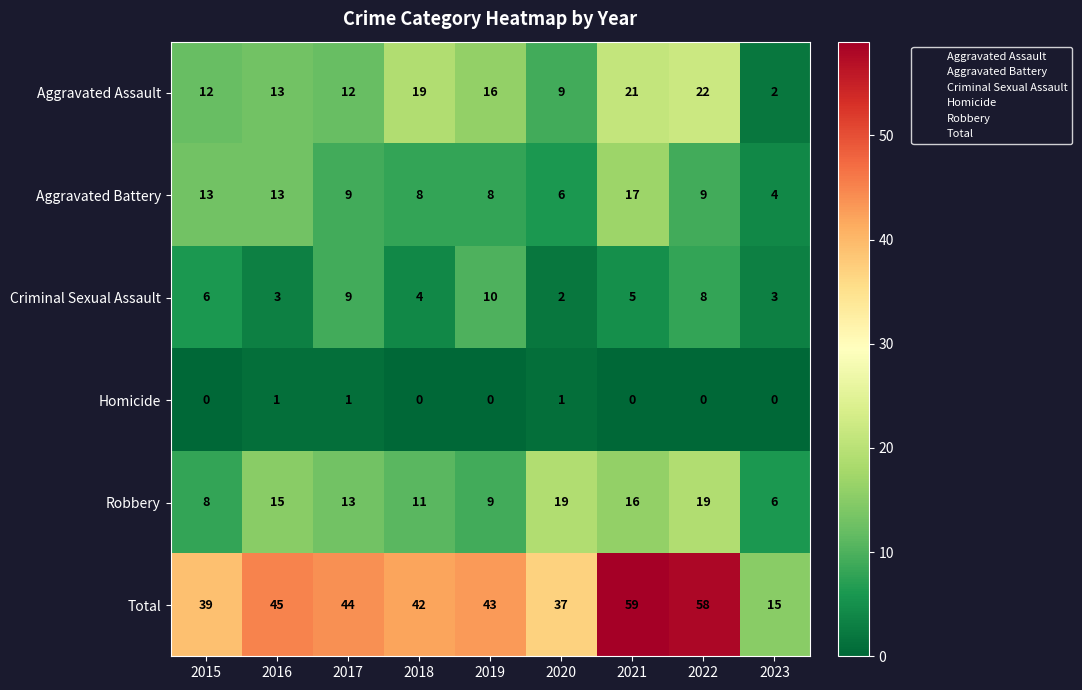

What is the sum of the Robbery values at 2018 and 2017?

24